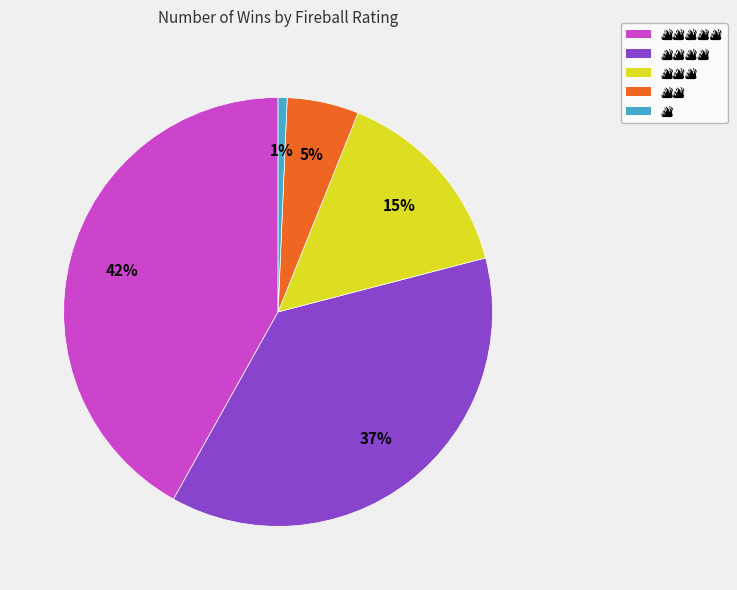

Does any single category account for the majority?

No